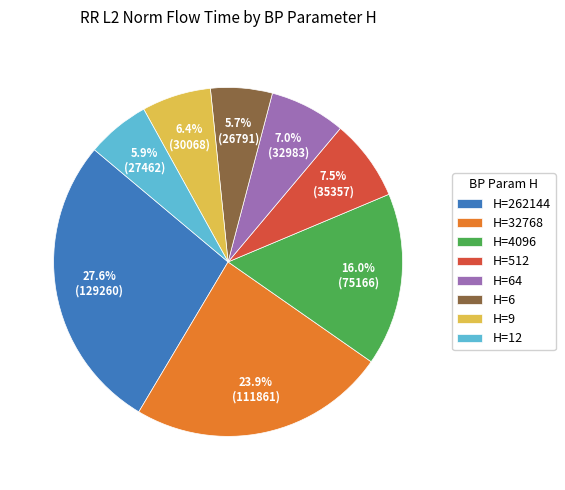

To the nearest percent, what is the average slice percentage?

12%